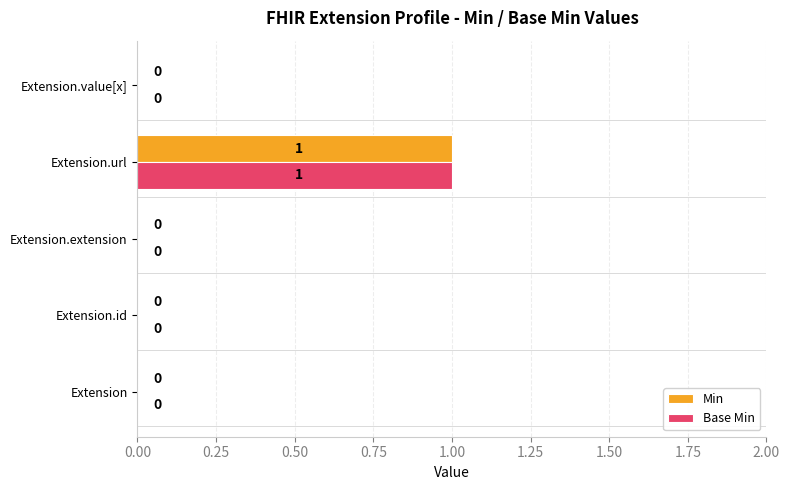

Which category has the highest value in the Base Min series?

Extension.url